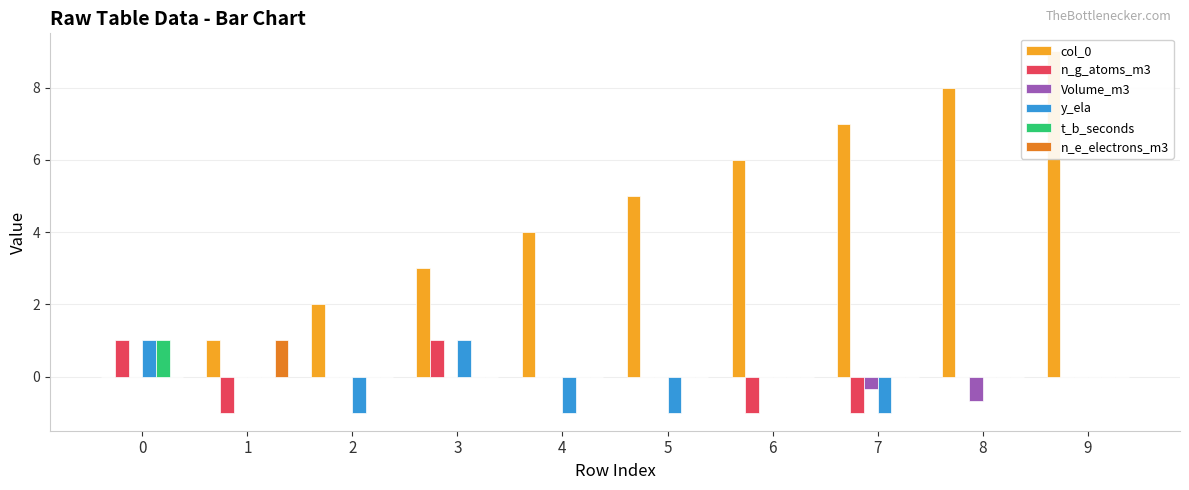

Reading left to right, list all the values displayed in this chart.

col_0: 0.0	1.0	2.0	3.0	4.0	5.0	6.0	7.0	8.0	9.0
n_g_atoms_m3: 1.0	-1.0	0.0	1.0	0.0	0.0	-1.0	-1.0	0.0	0.0
Volume_m3: 0.0	0.0	0.0	0.0	0.0	0.0	0.0	-0.3	-0.7	0.0
y_ela: 1.0	0.0	-1.0	1.0	-1.0	-1.0	0.0	-1.0	0.0	0.0
t_b_seconds: 1.0	0.0	0.0	0.0	0.0	0.0	0.0	0.0	0.0	0.0
n_e_electrons_m3: 0.0	1.0	0.0	0.0	0.0	0.0	0.0	0.0	0.0	0.0